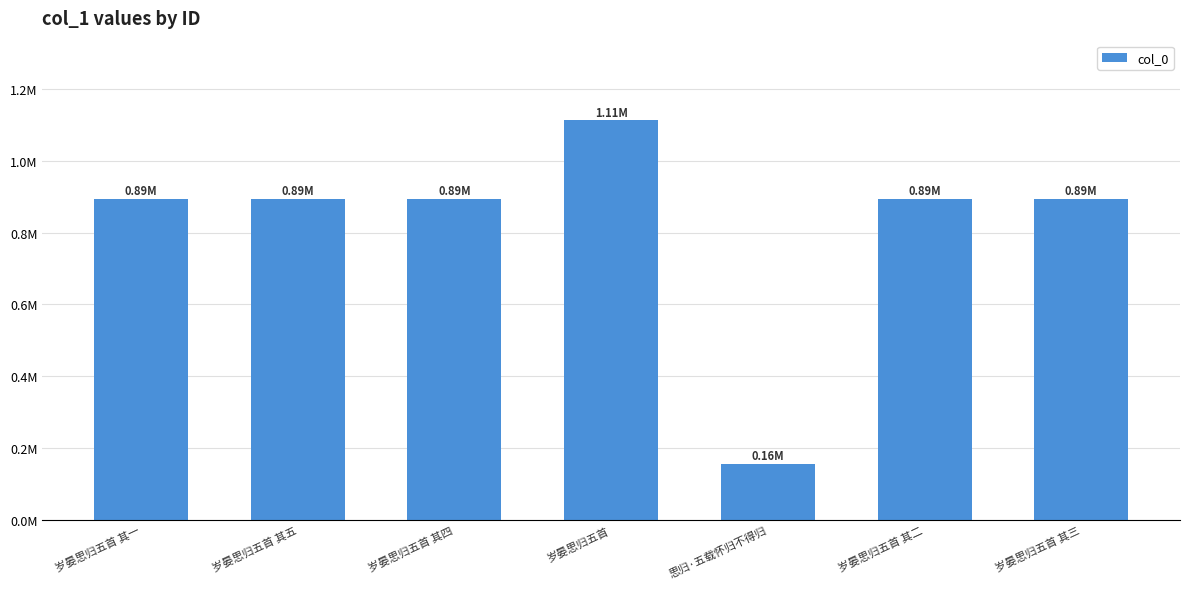

What is the label of the 7th bar from the left?

岁晏思归五首 其三